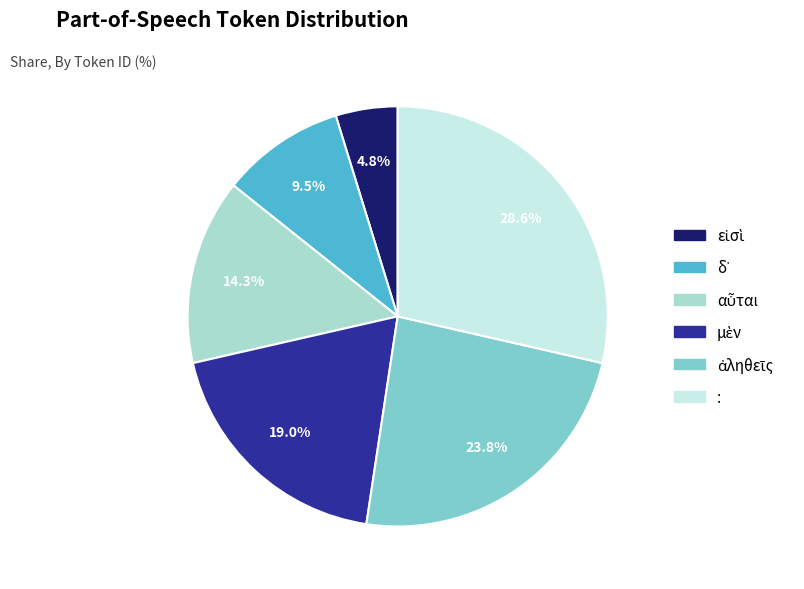

Which category has the biggest portion of the pie?

: